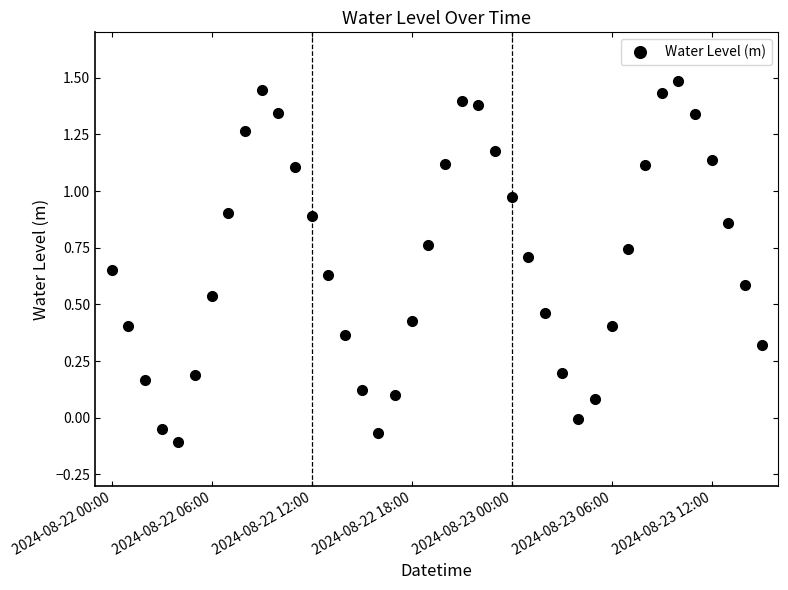

What is the maximum value shown in the chart?

1.5